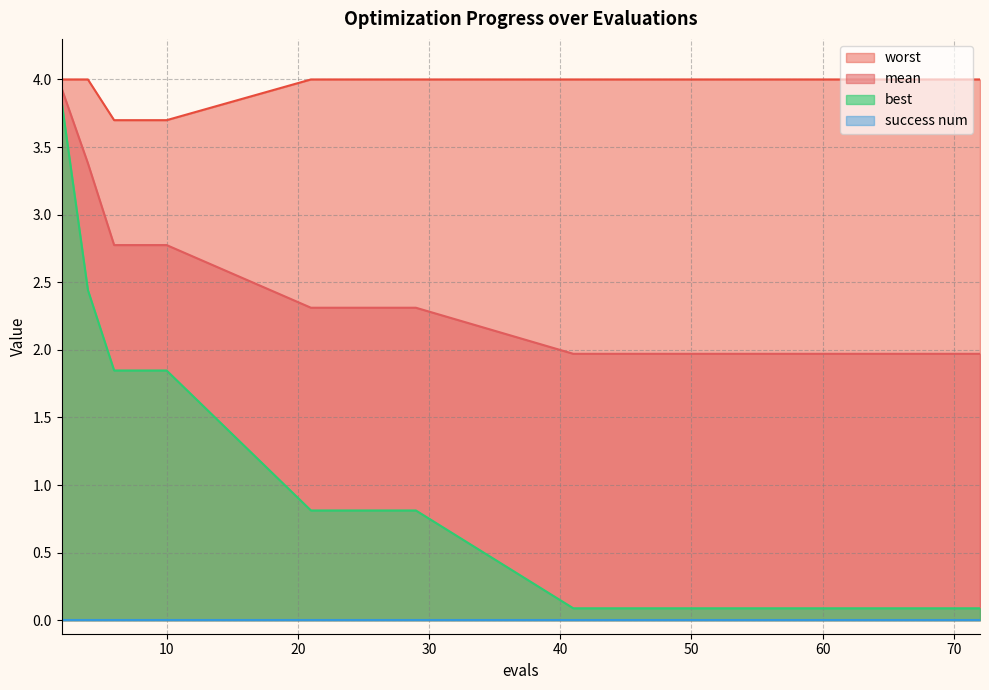

True or false: best has more than 0 points higher than both neighbors.

False